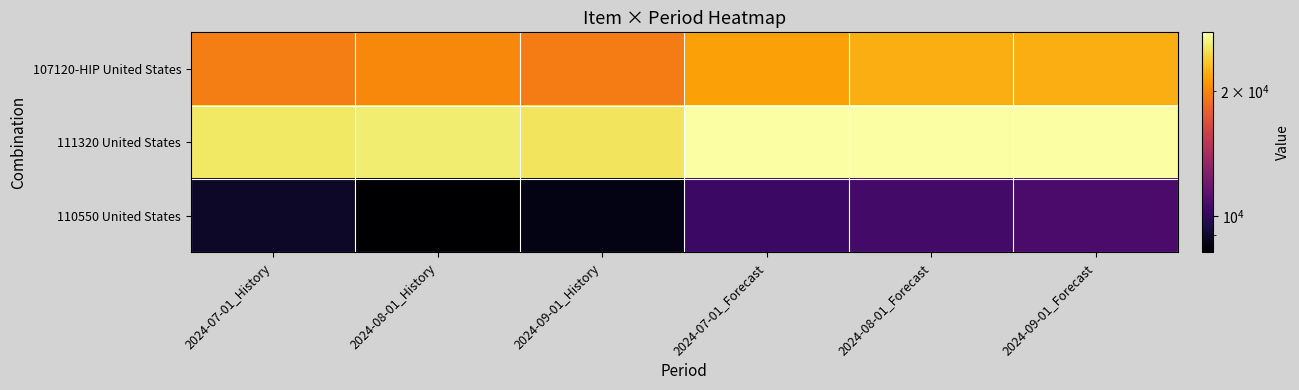

At which category does the chart reach its peak across all series?

2024-07-01_Forecast